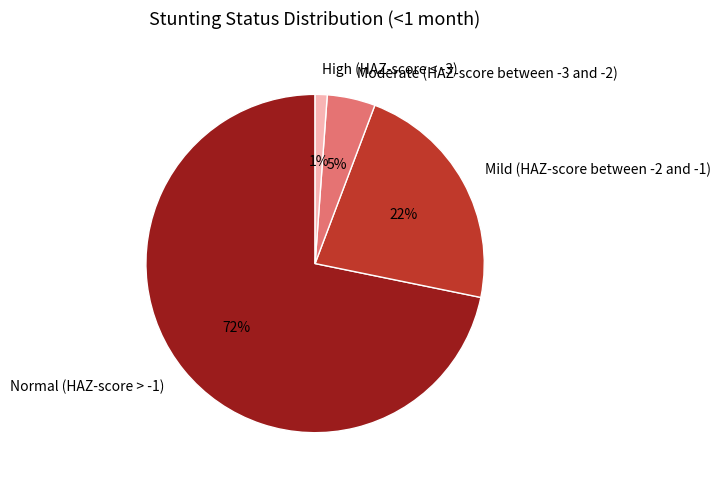

Between High (HAZ-score < -3) and Normal (HAZ-score > -1), which is larger?

Normal (HAZ-score > -1)